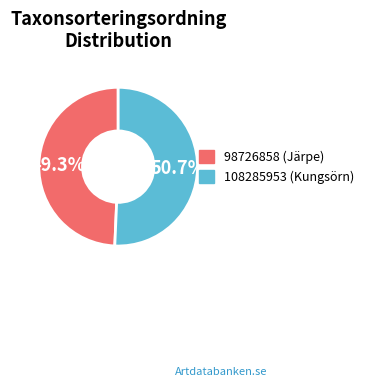

To the nearest percent, what portion does 98726858 represent?

49%